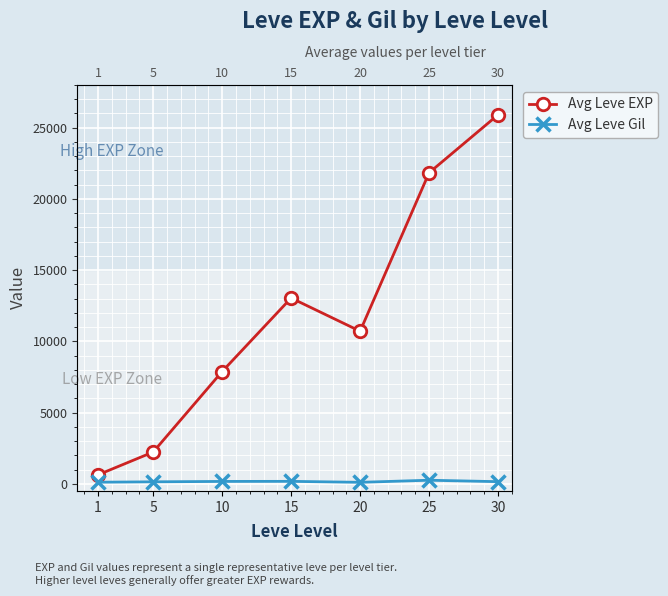

True or false: Avg Leve Gil and Avg Leve EXP cross at least once.

False